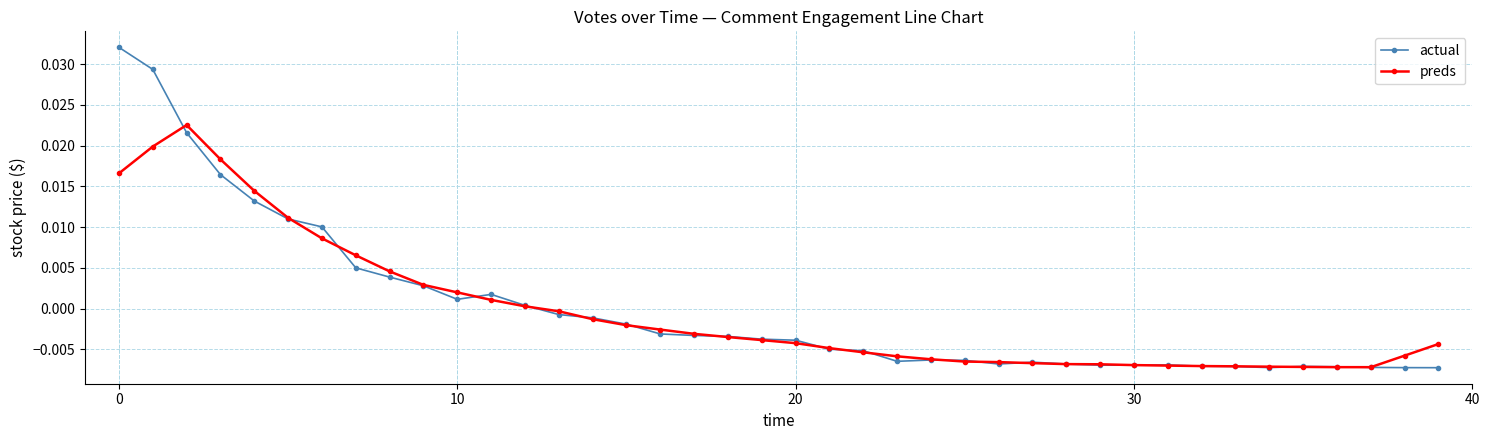

Which series has the largest range (max minus min)?

actual